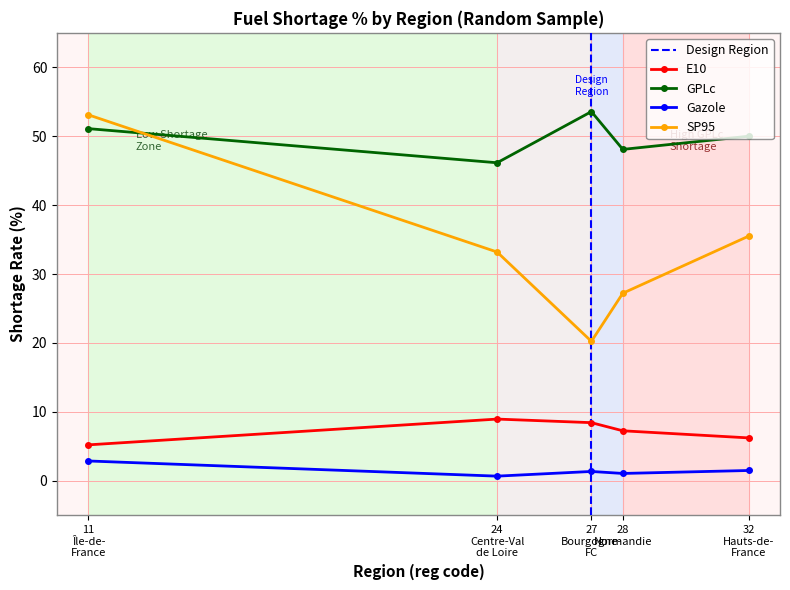

Count the number of data series in this chart.

4